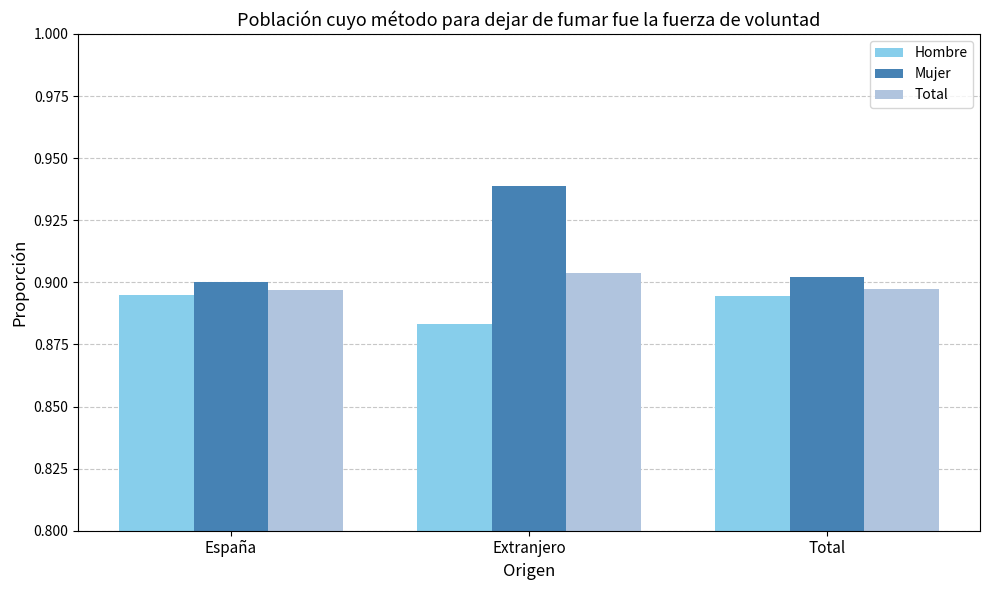

At which category does the chart reach its minimum across all series?

Extranjero